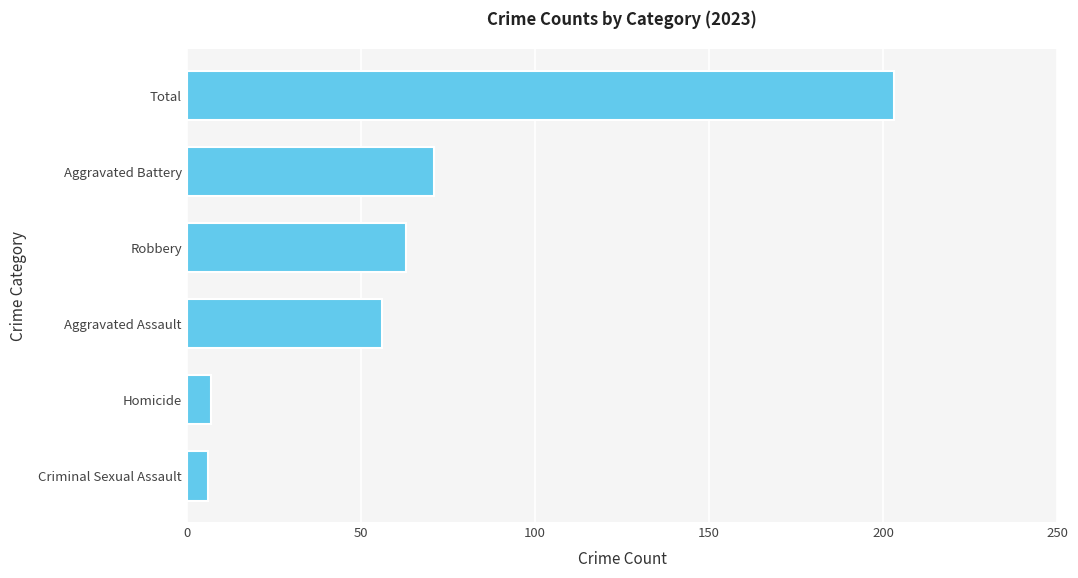

Is it true that the value at Robbery is 33?

False